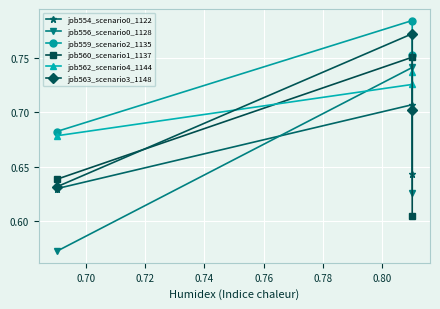

What is the difference between the second highest and minimum values in the job556_scenario0_1128 series?

0.1